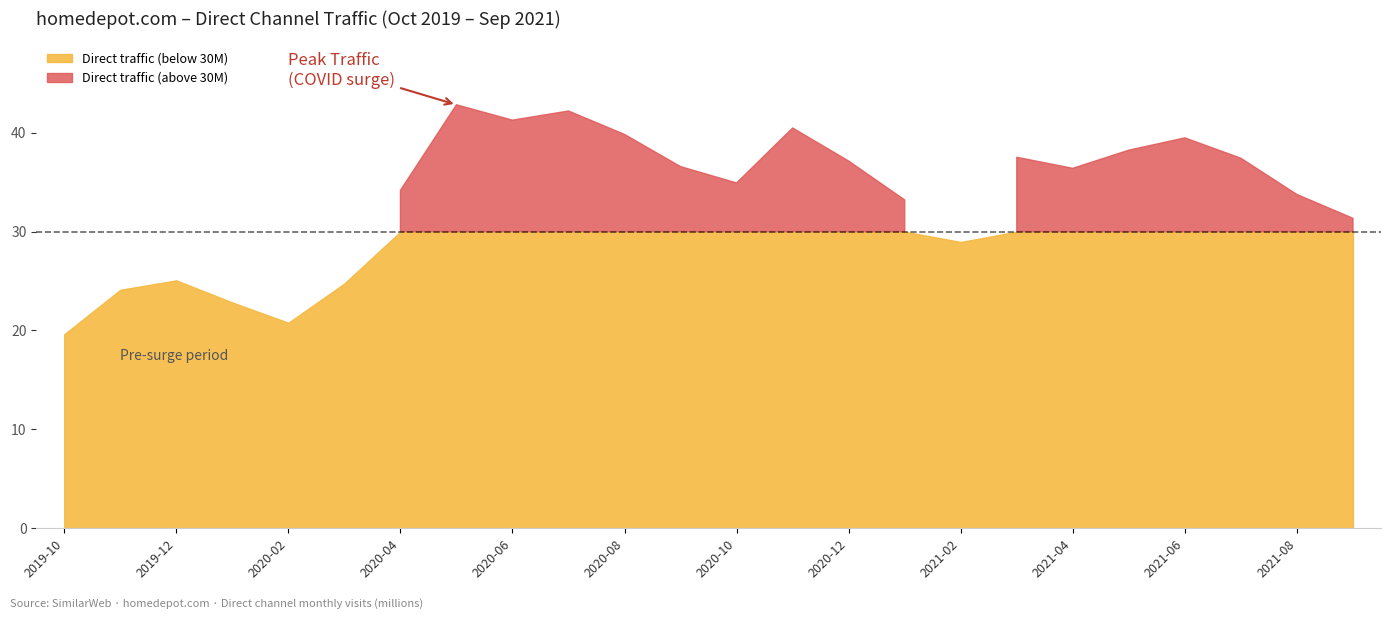

Which label corresponds to the largest value in the chart?

2020-05